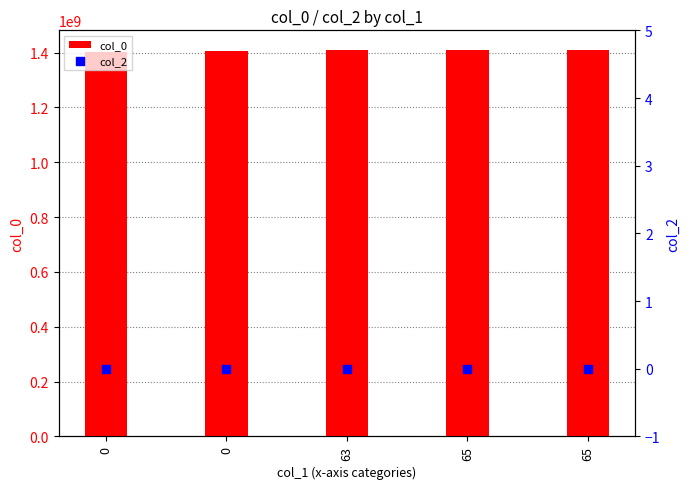

Which series contains the lowest Y value?

col_2